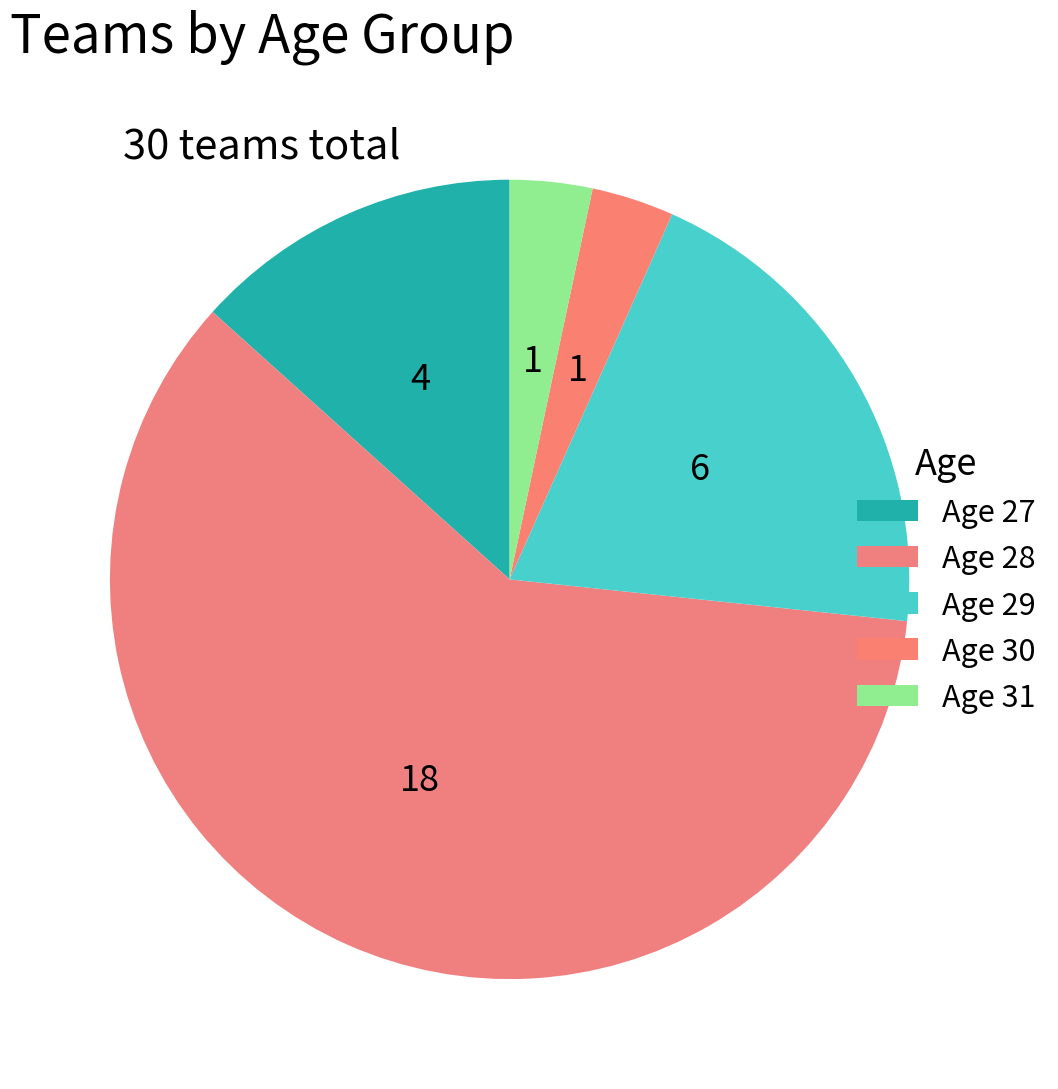

How many segments does this pie chart have?

5